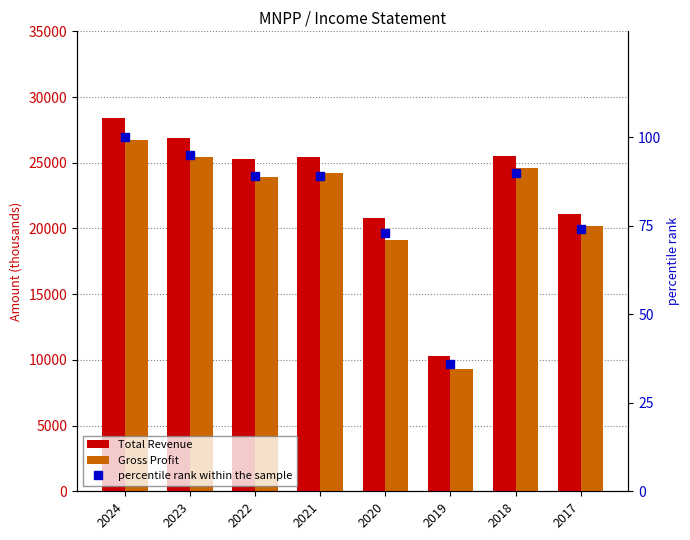

Rank the series by their maximum value, from lowest to highest.

percentile rank within the sample, Gross Profit, Total Revenue